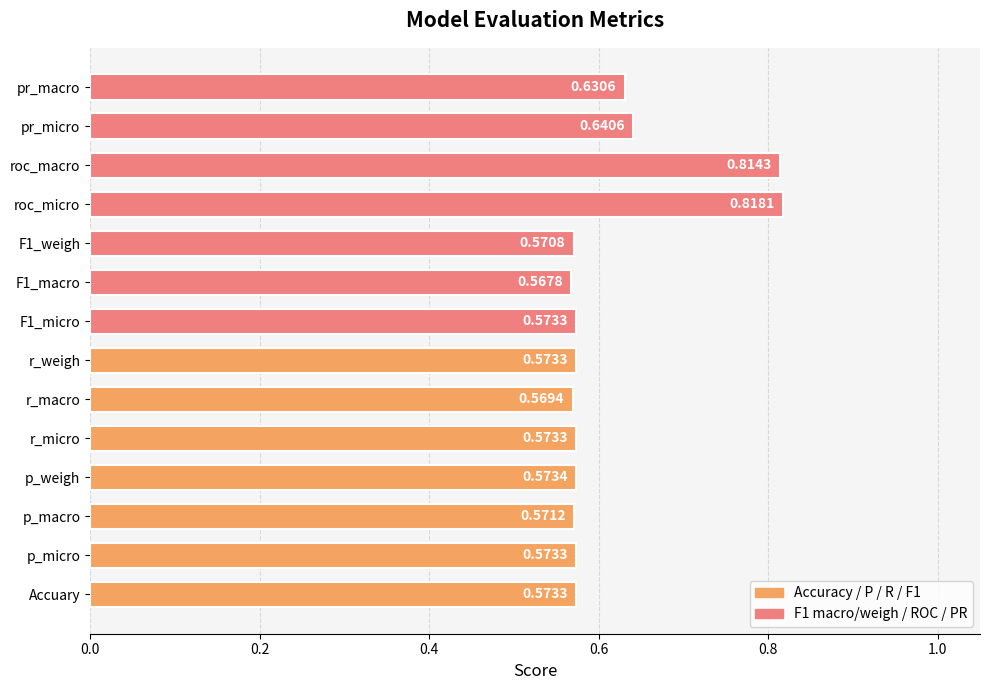

Which category has the highest value across all series?

roc_micro